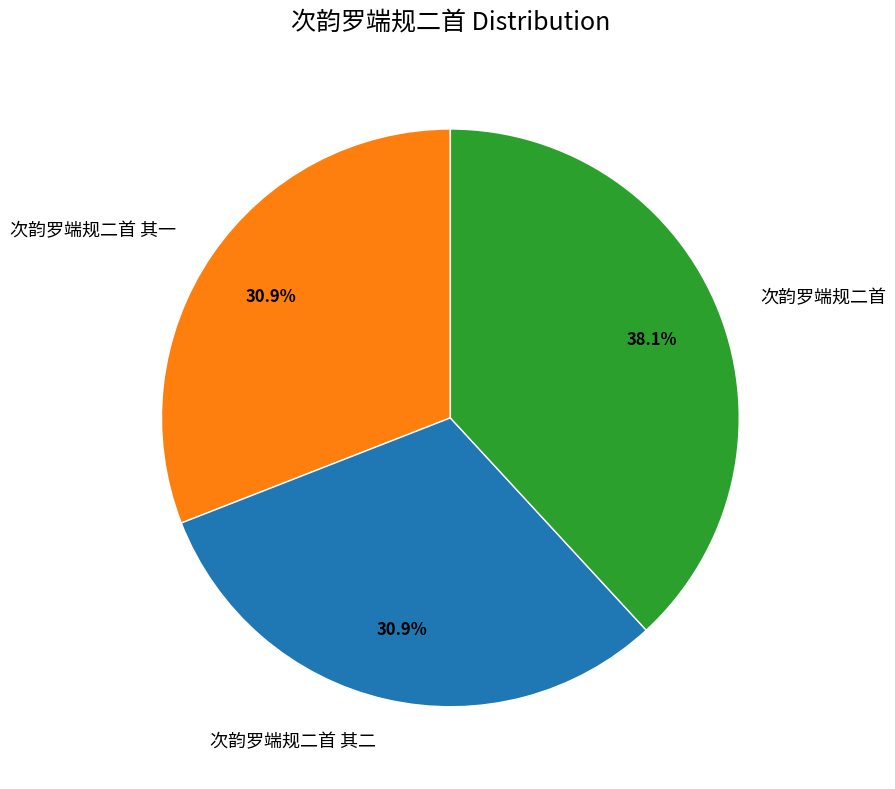

To the nearest percent, what is the average slice percentage?

33%